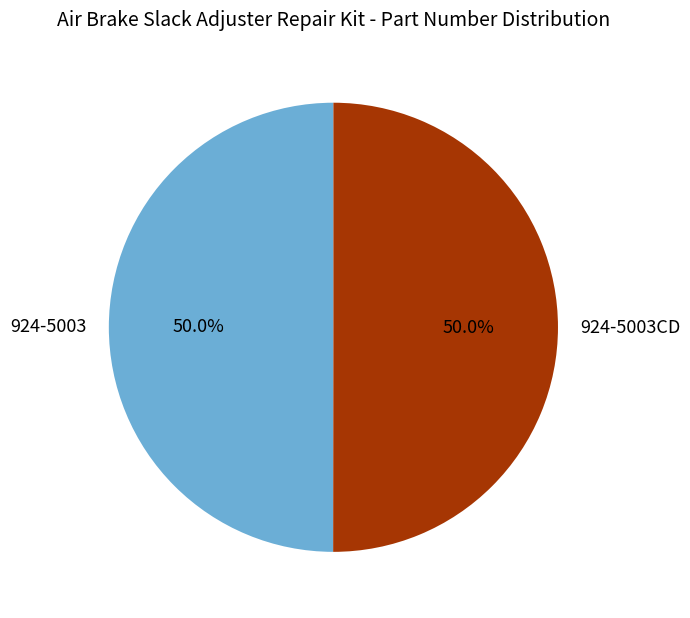

To the nearest percent, what percentage of the pie is 924-5003?

50%